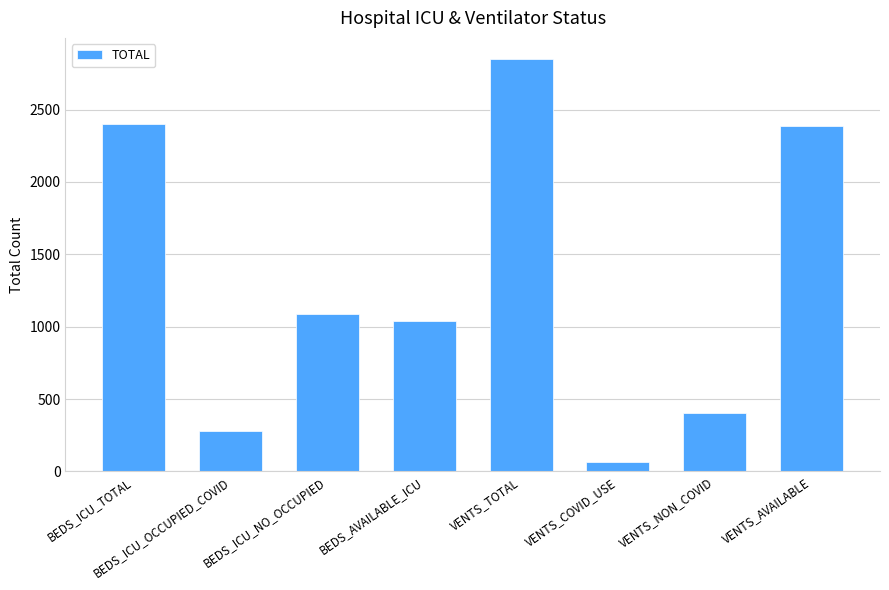

Is it true that the value at BEDS_AVAILABLE_ICU is 309?

False